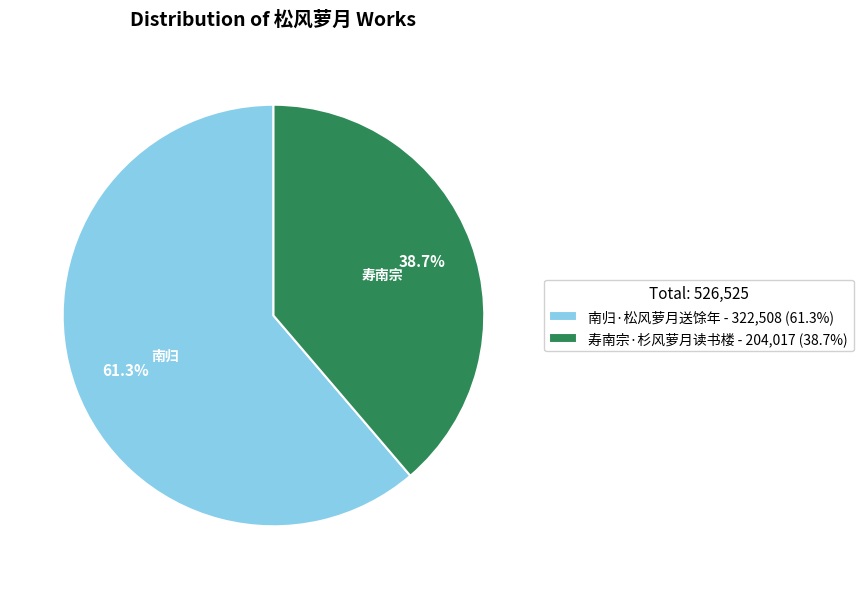

Which slice represents more than half of the pie?

南归·松风萝月送馀年